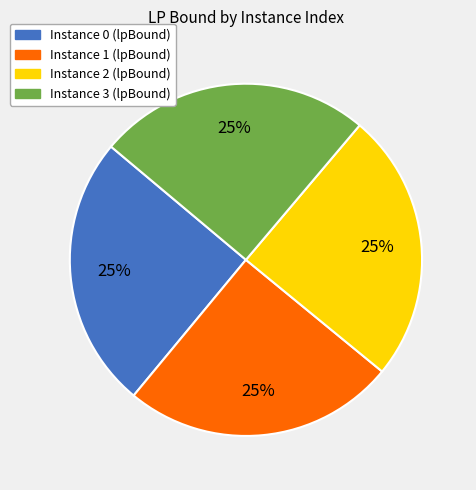

The Instance 0 (lpBound) slice represents 25% of the pie. True or false?

True